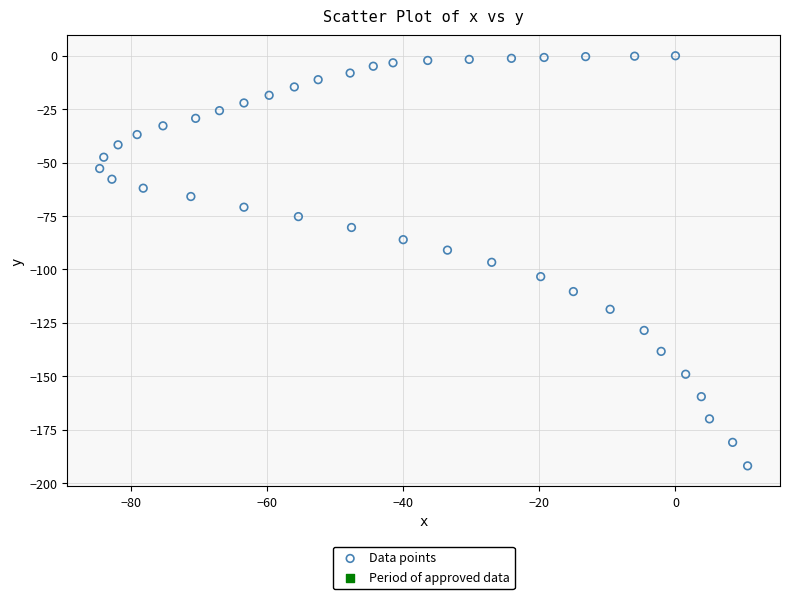

What is the range of X values (max minus min)?

95.2